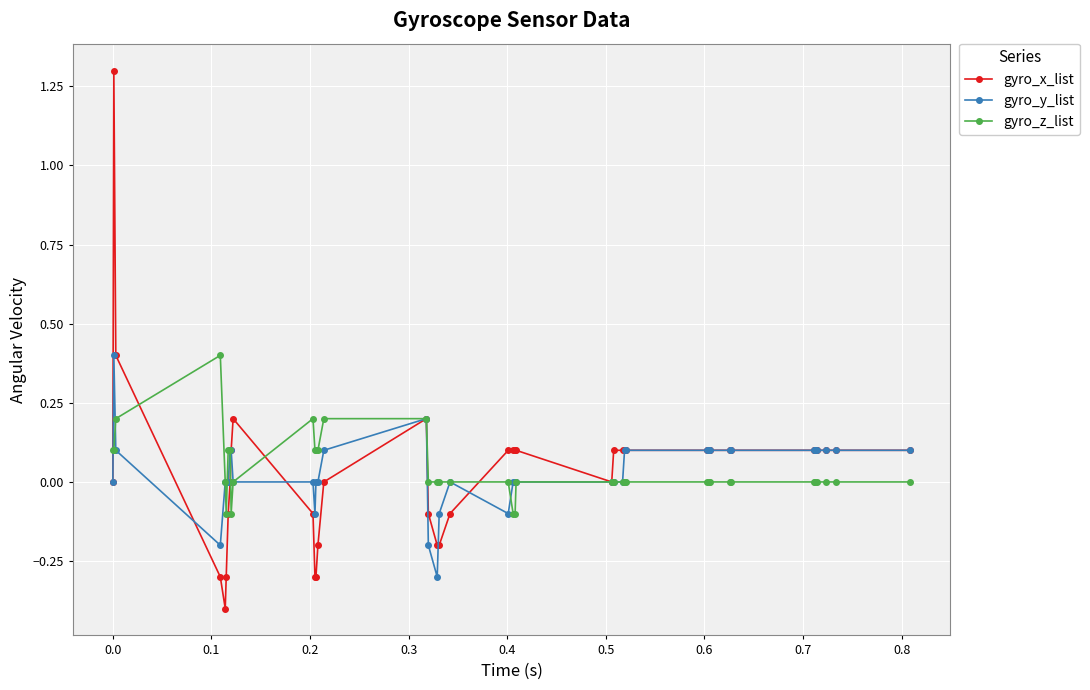

What is the value of the gyro_y_list point at the 21st from the left?

-0.1